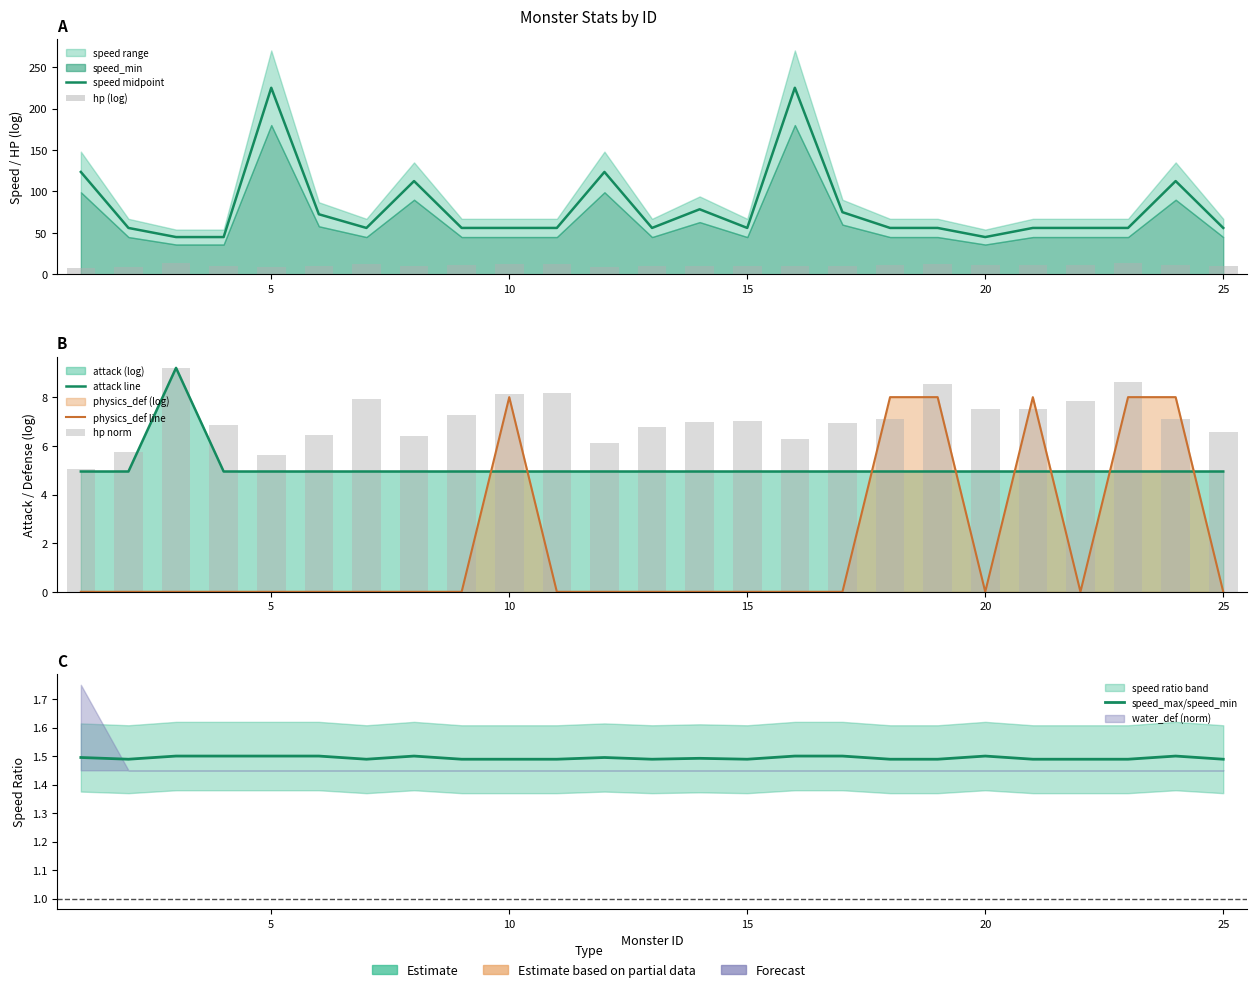

Does the chart contain any negative values?

No